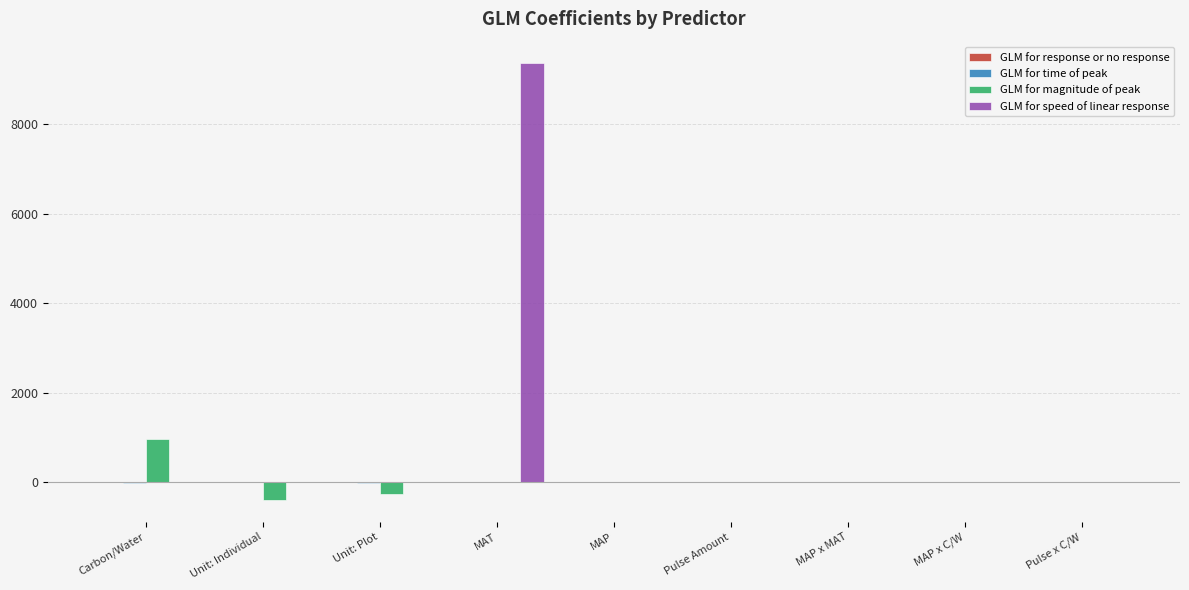

The GLM for speed of linear response series shows 0.0 at Unit: Plot. True or false?

True